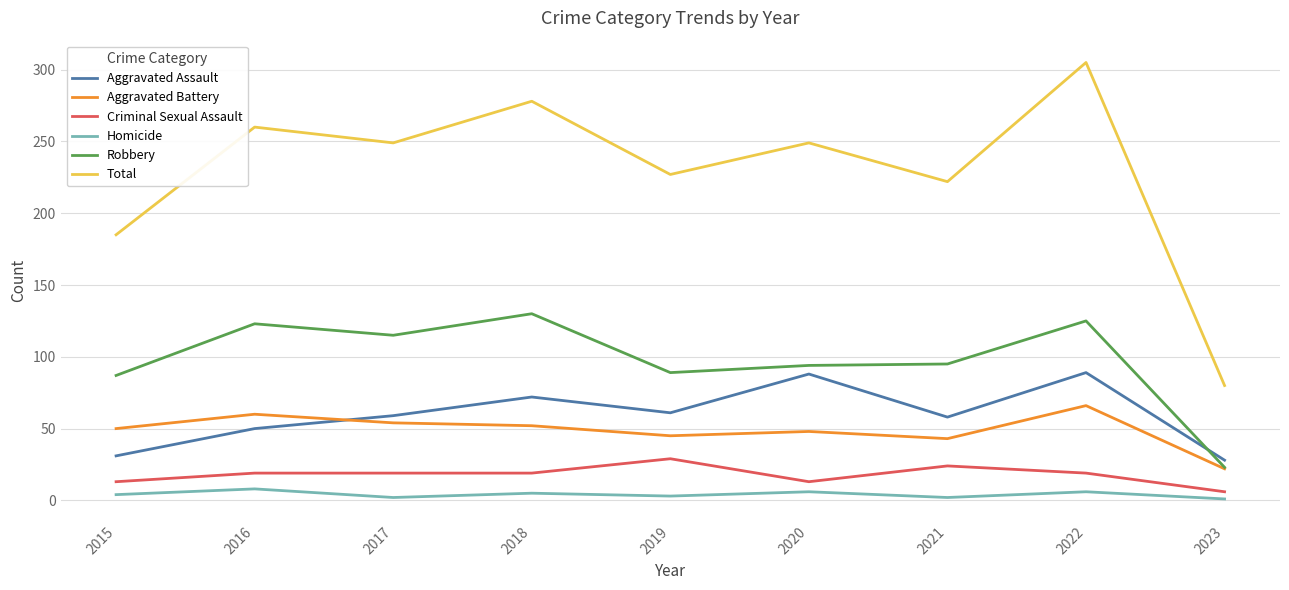

True or false: Aggravated Battery and Homicide intersect in this chart.

False